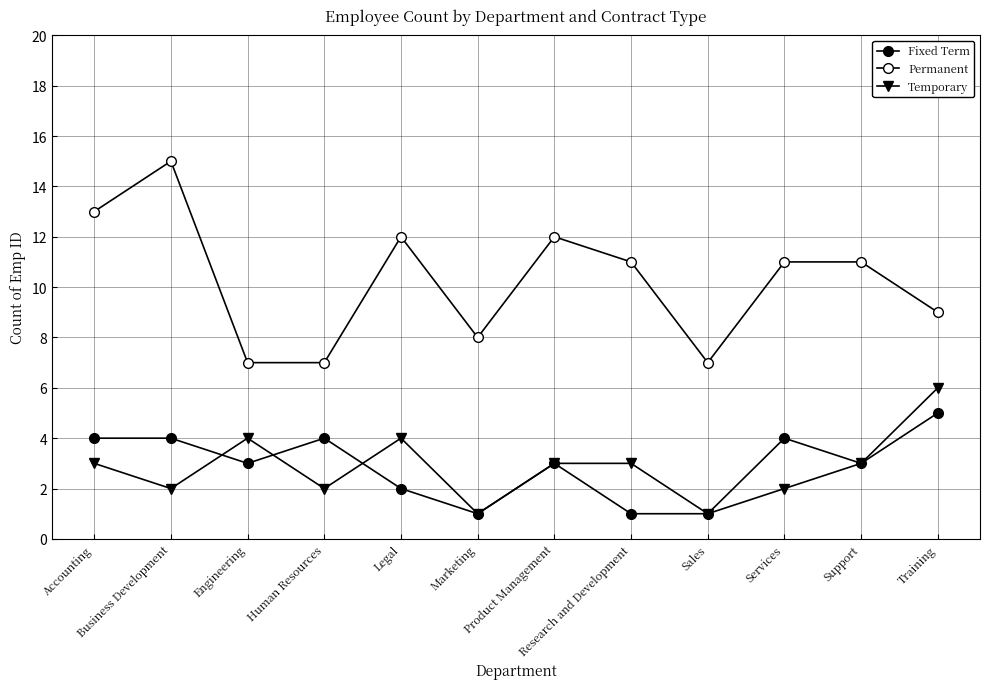

Is the value of Temporary at Accounting greater than the value of Permanent at Marketing?

No